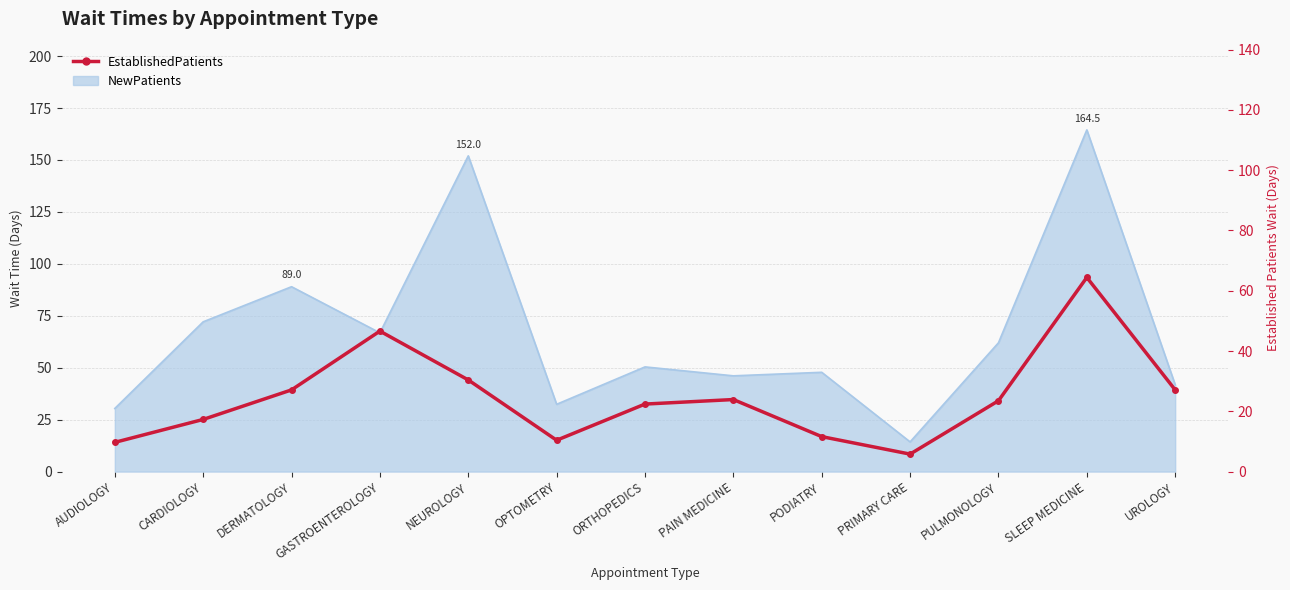

What is the value of the 8th point from the left?

23.9